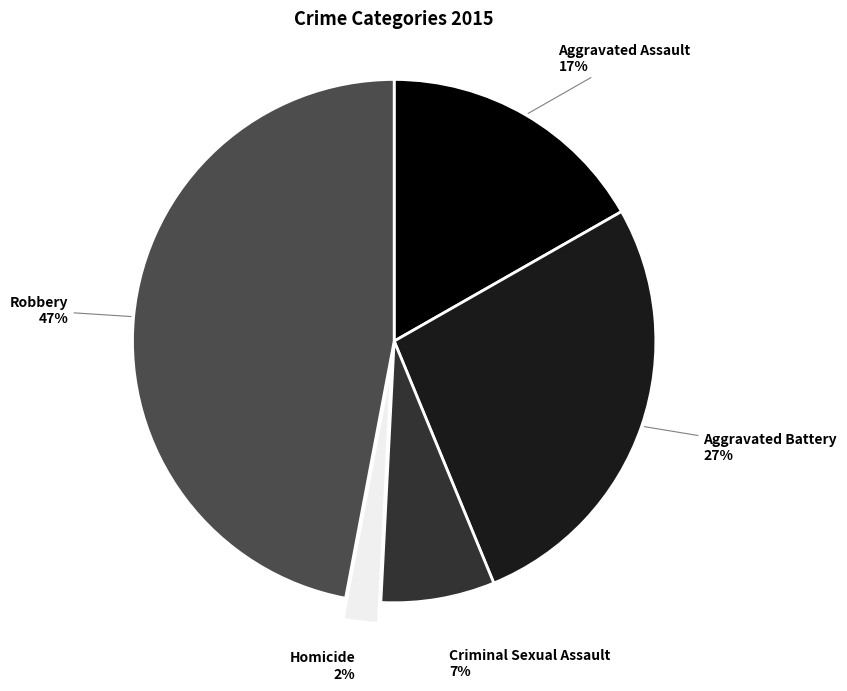

Is Robbery the majority of the pie?

No